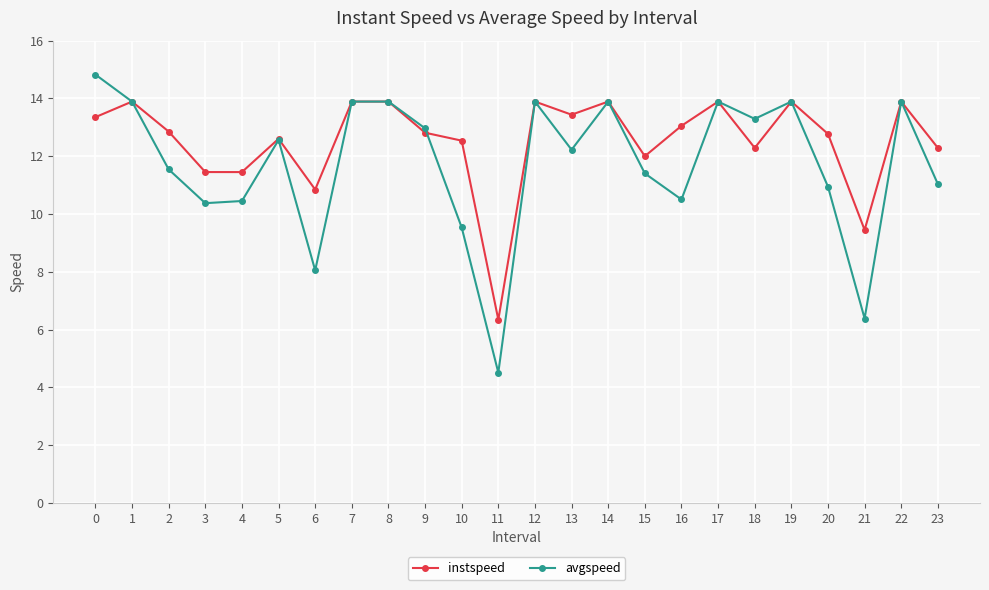

List the series in order of their peak value, highest first.

avgspeed, instspeed